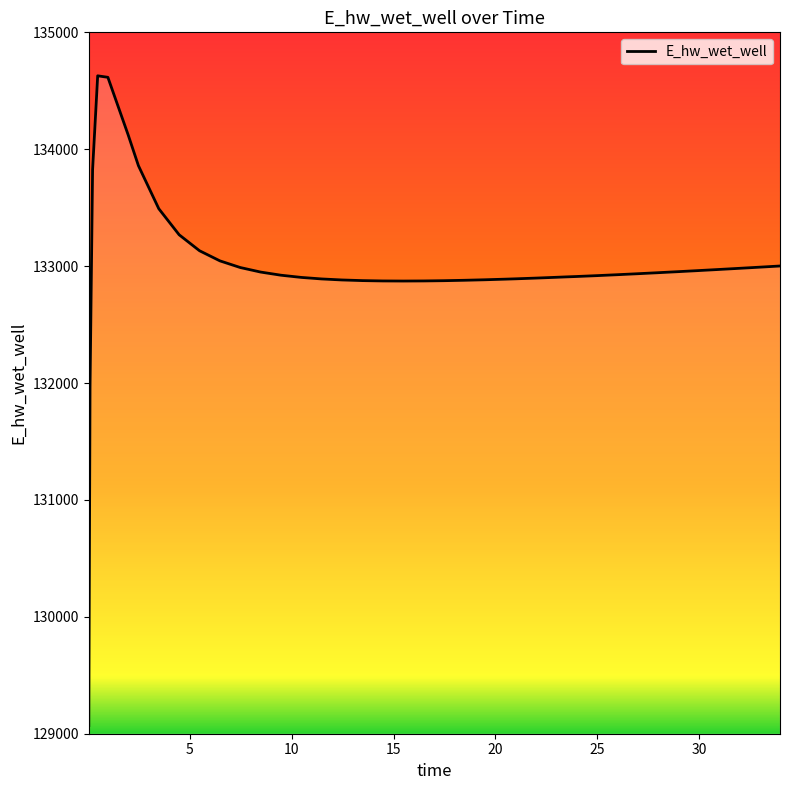

How many distinct data groups are displayed?

1